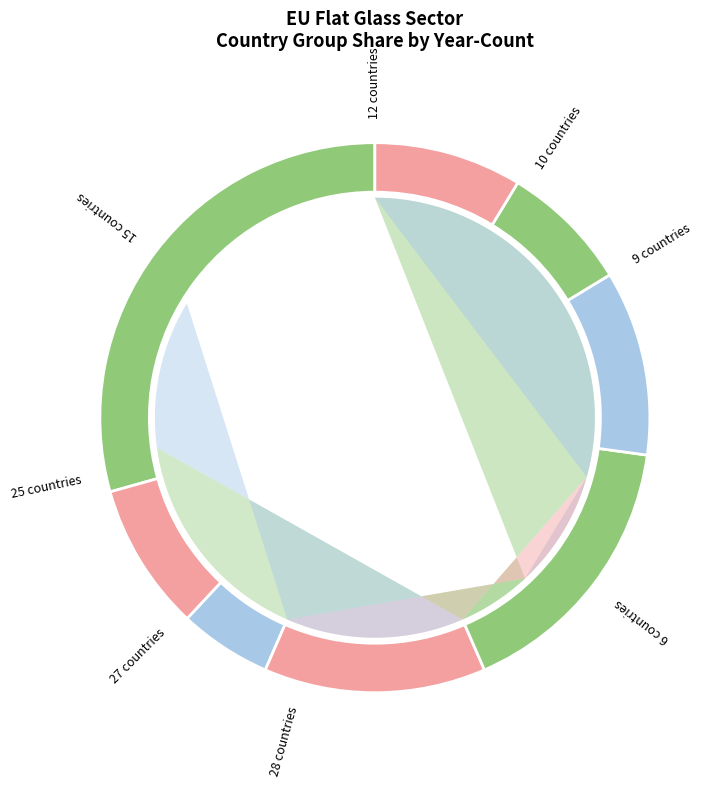

Count the number of slices in the pie.

8